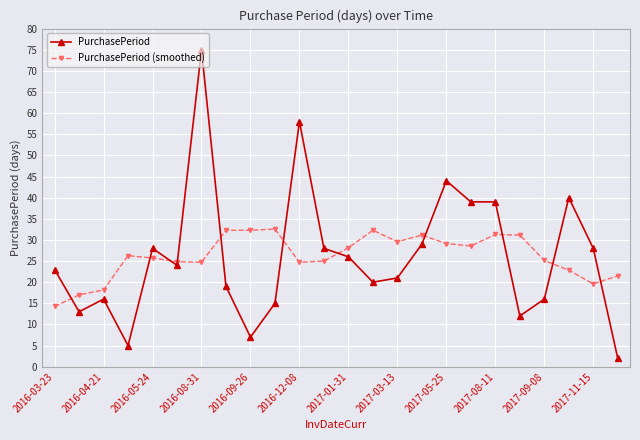

After their last crossing, which series has the higher values: PurchasePeriod or PurchasePeriod (smoothed)?

PurchasePeriod (smoothed)